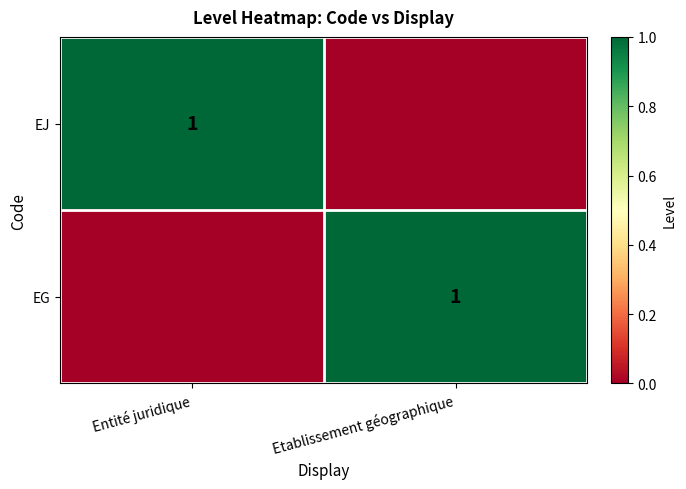

Between Entité juridique and Etablissement géographique, which is larger?

Entité juridique